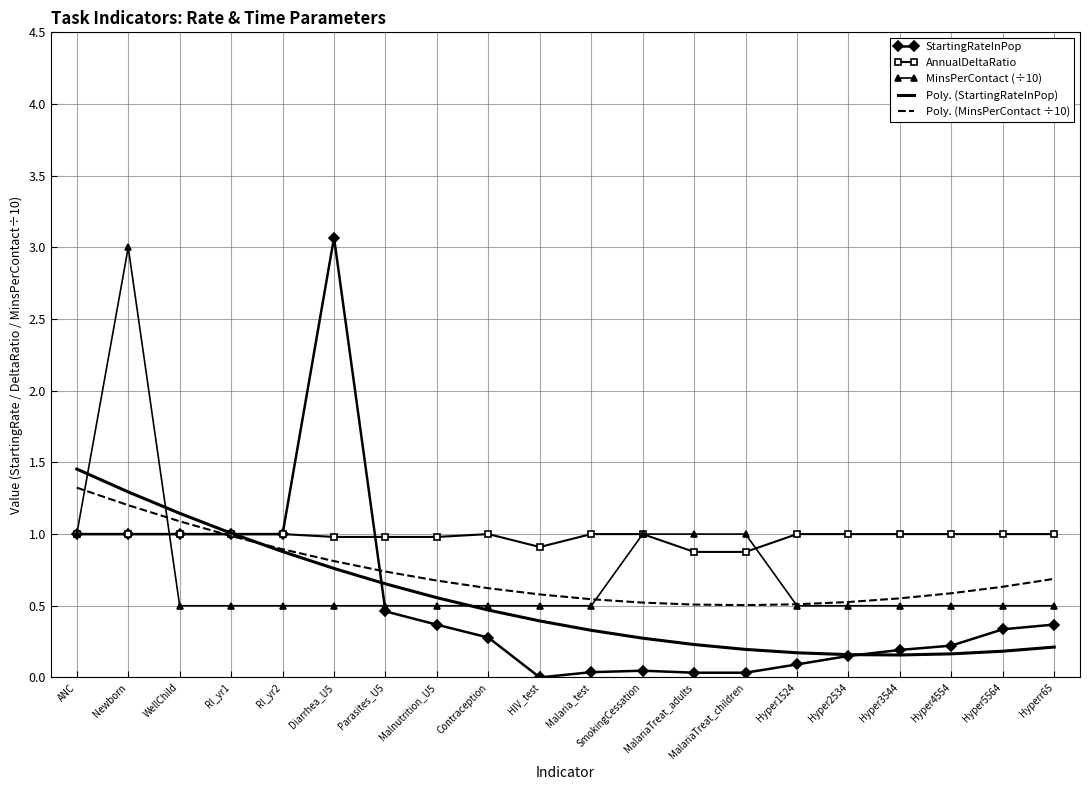

What position from the left is Hyper5564?

19